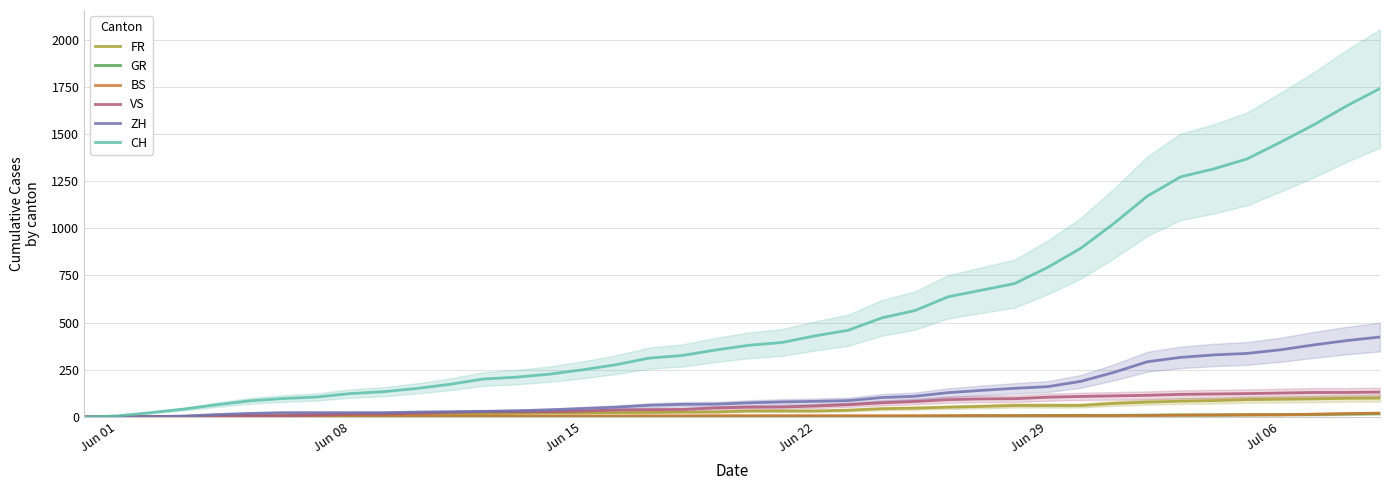

True or false: VS and ZH cross at least once.

False